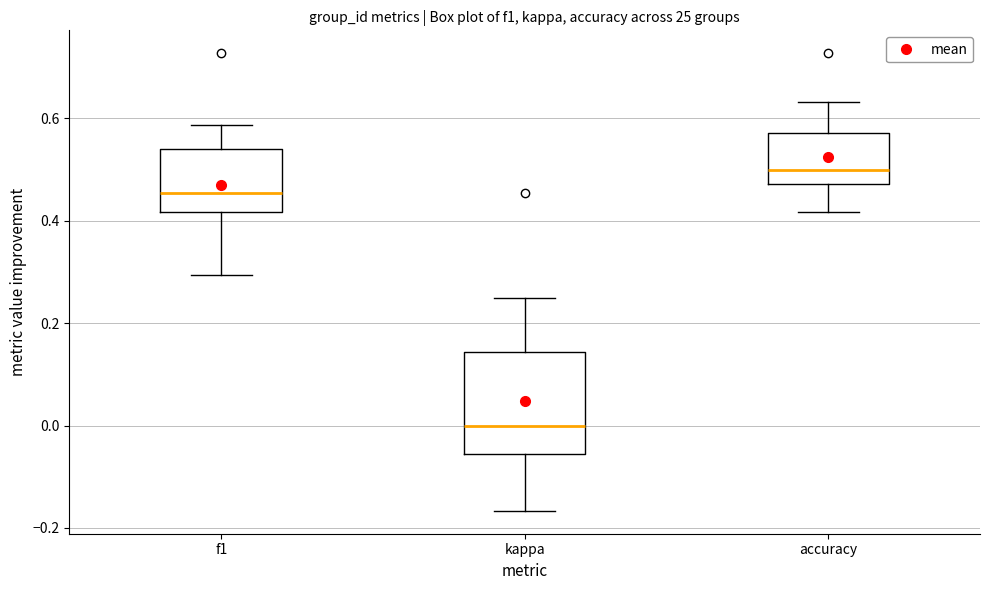

Which box's median line is the lowest?

kappa